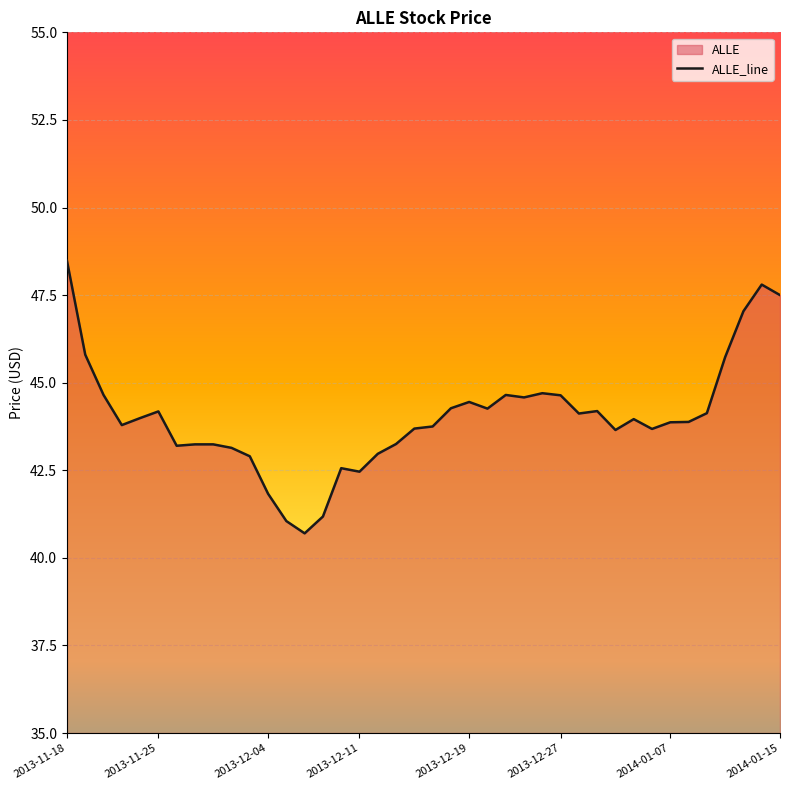

Is it true that the value at 10 is 42.9?

True